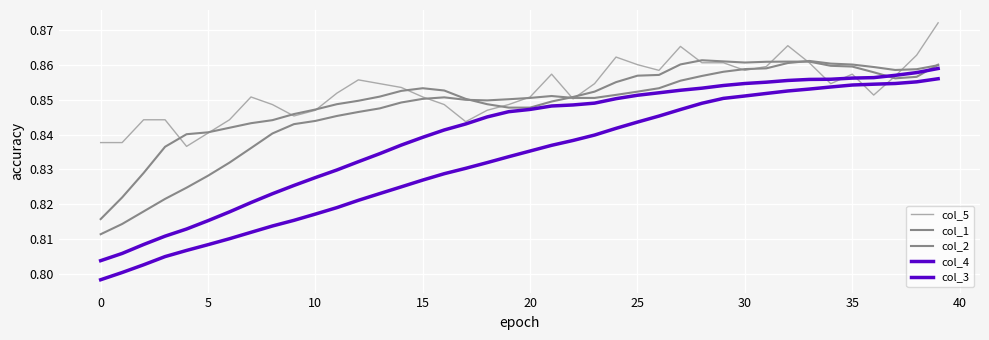

How many lines are shown in the chart?

5